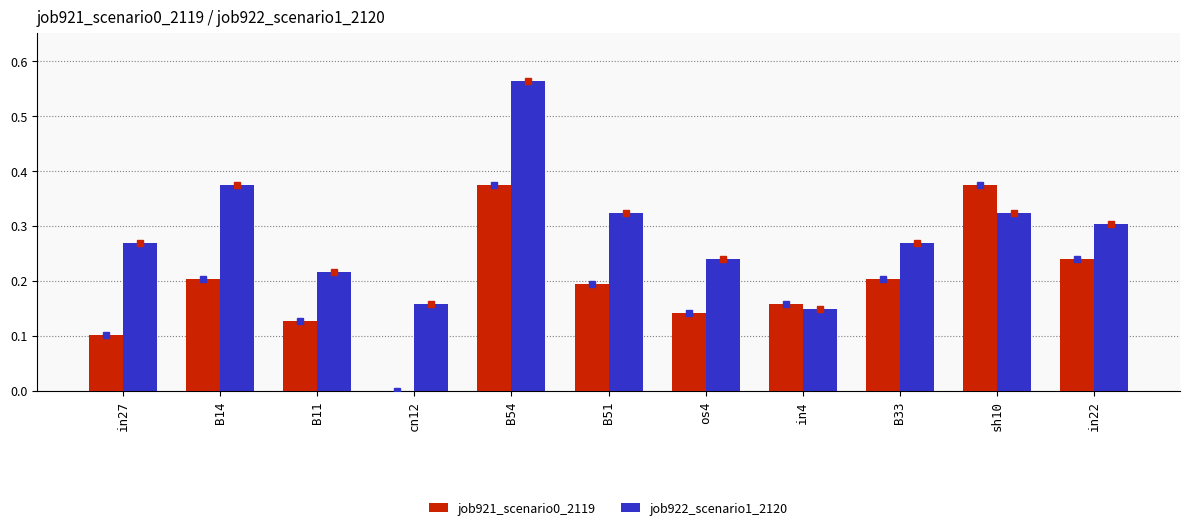

At which label is job922_scenario1_2120 closest to 0?

in4